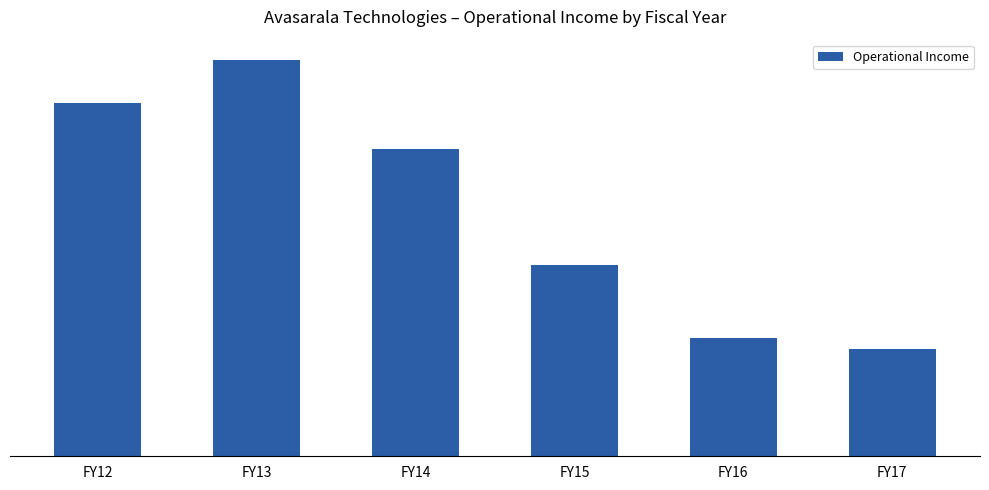

What is the difference between the values at FY13 and FY12?

219557728